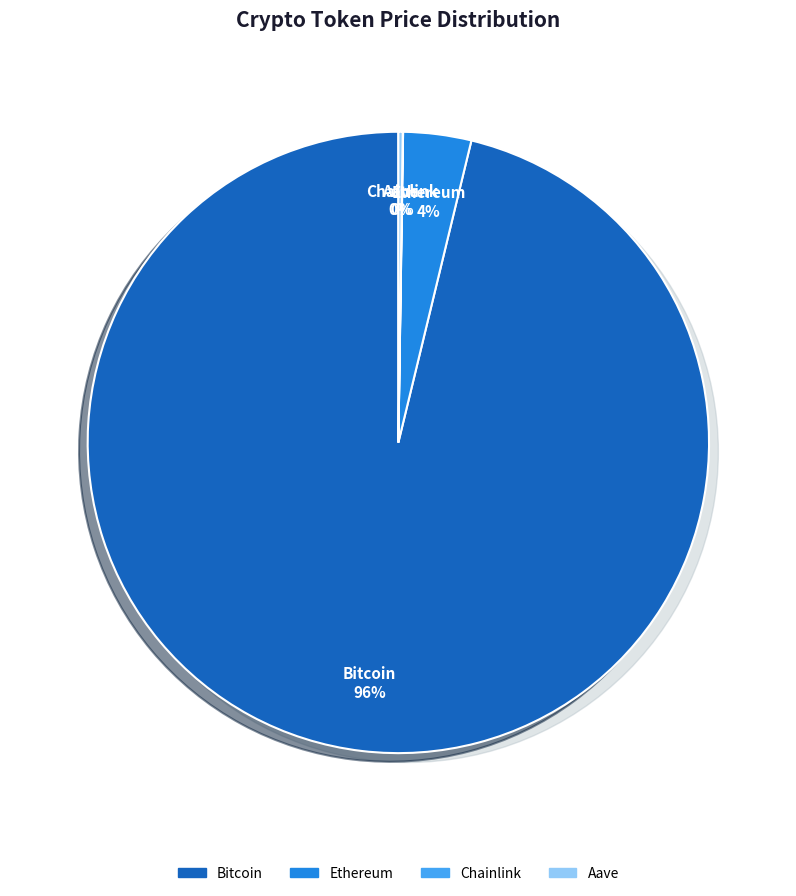

Which slice is the largest?

Bitcoin